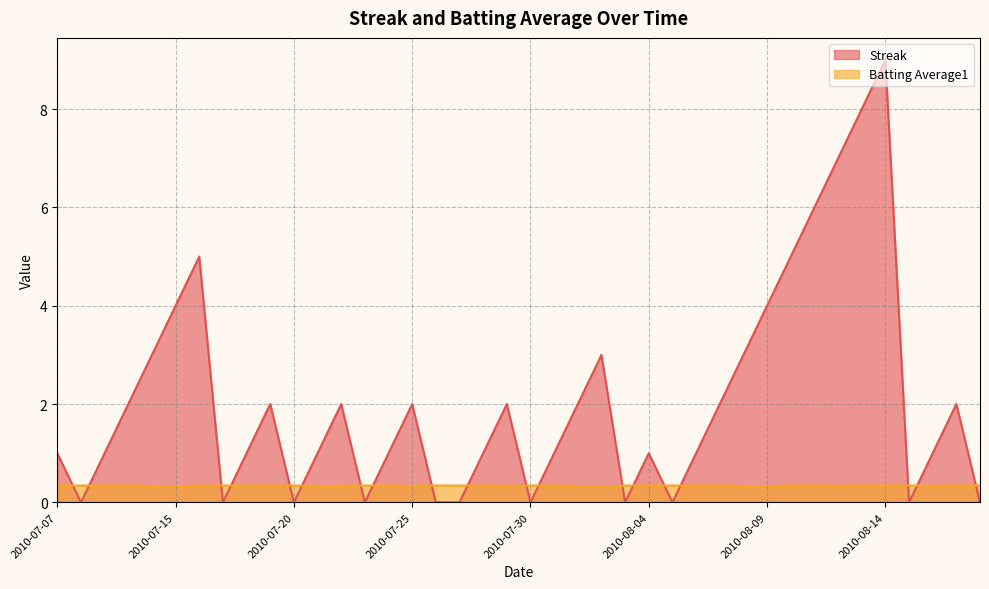

True or false: Streak has a value of 1.0 at 2010-07-24.

True